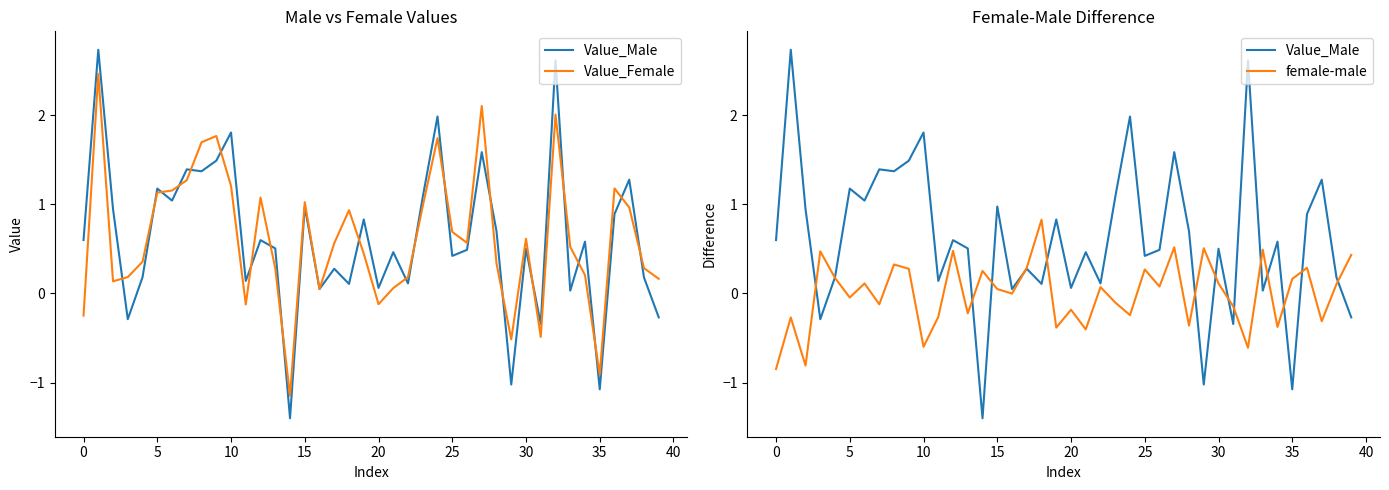

Does the chart display data point markers on the line(s)?

No